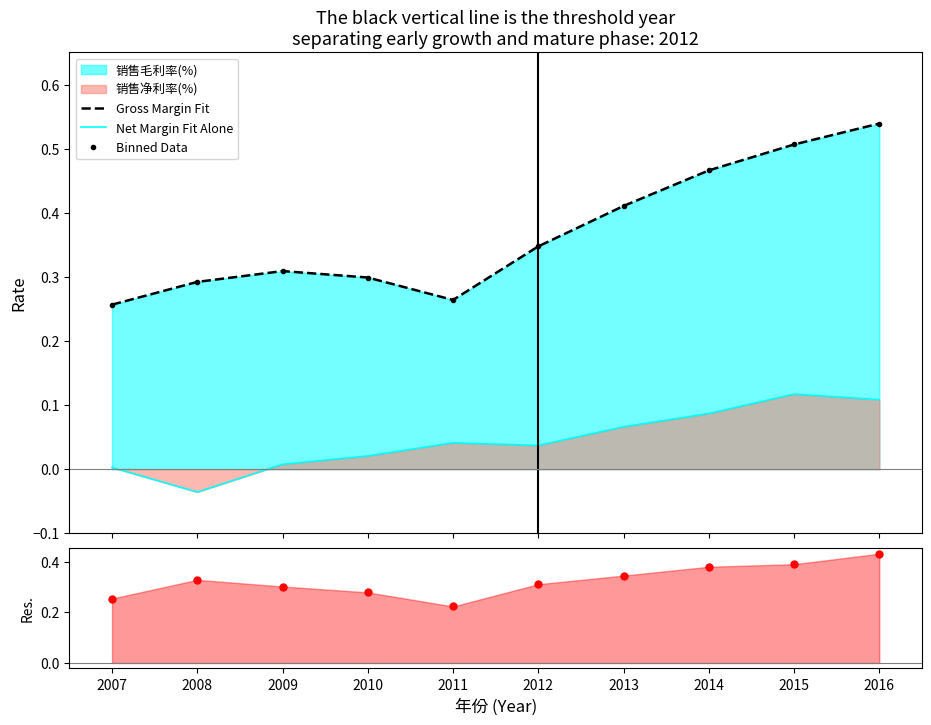

True or false: Gross Margin Fit and Net Margin Fit Alone intersect in this chart.

False